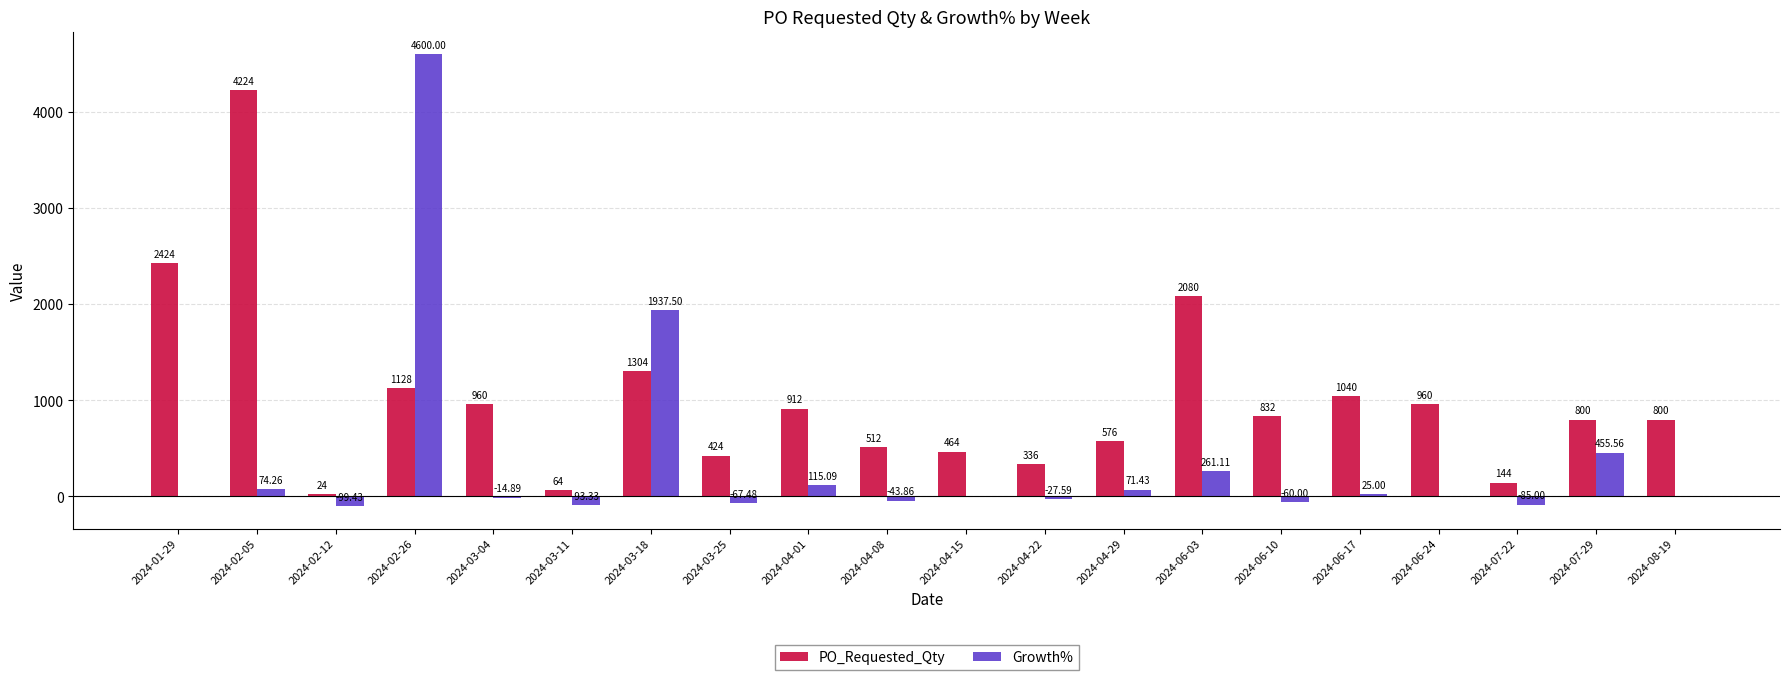

Where is PO_Requested_Qty nearest to the value 2124?

2024-06-03